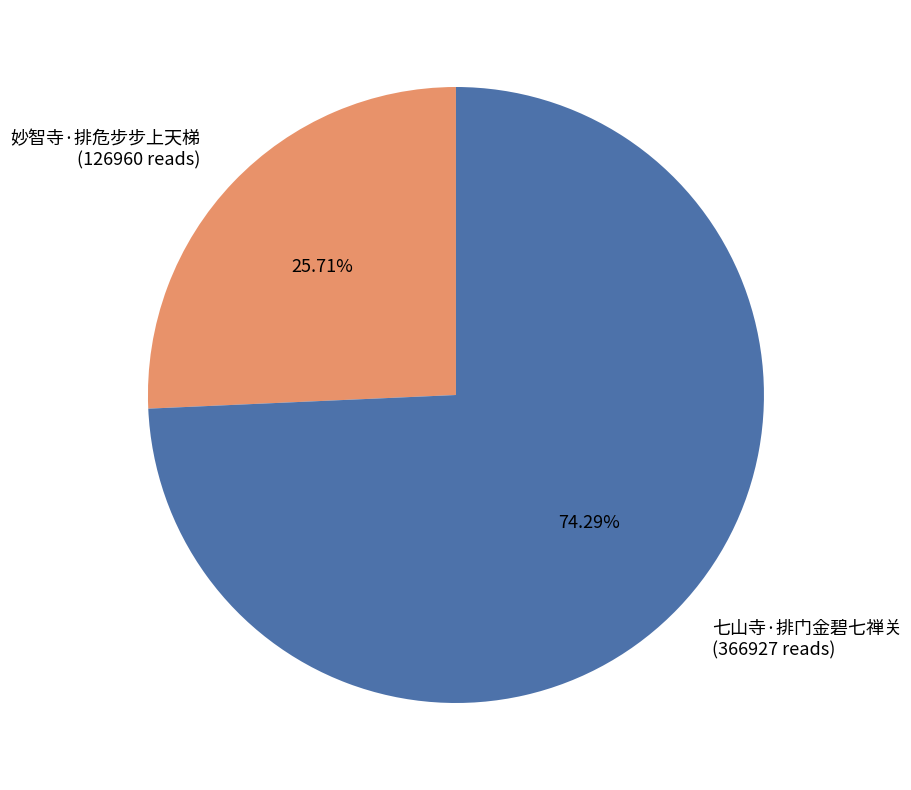

What is the ratio of the value at 妙智寺·排危步步上天梯 to the value at 七山寺·排门金碧七禅关?

0.3